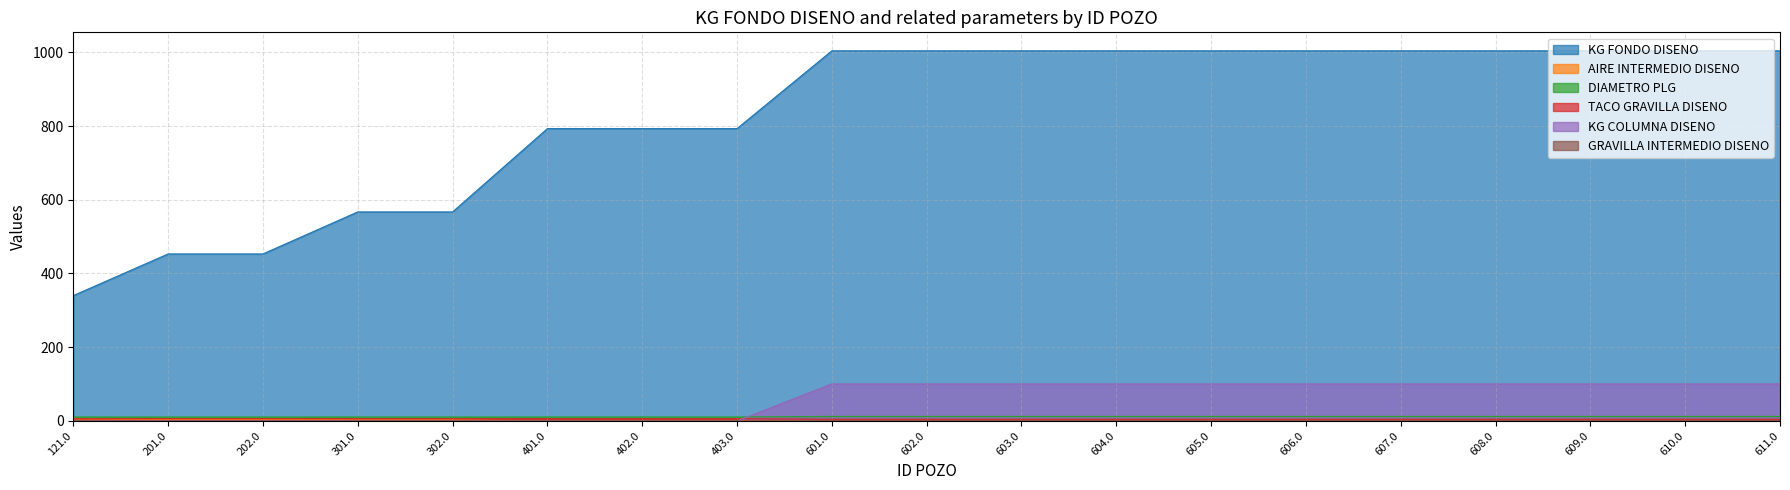

How many data points in KG COLUMNA DISENO are less than 100?

8